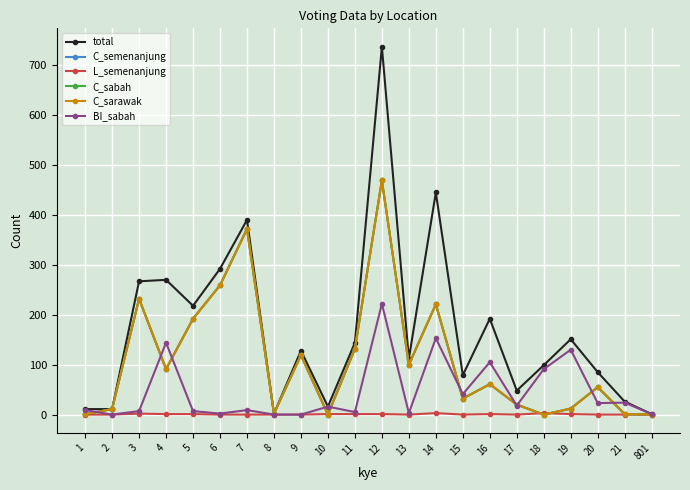

What is the value of the L_semenanjung point at the 14th from the left?

3